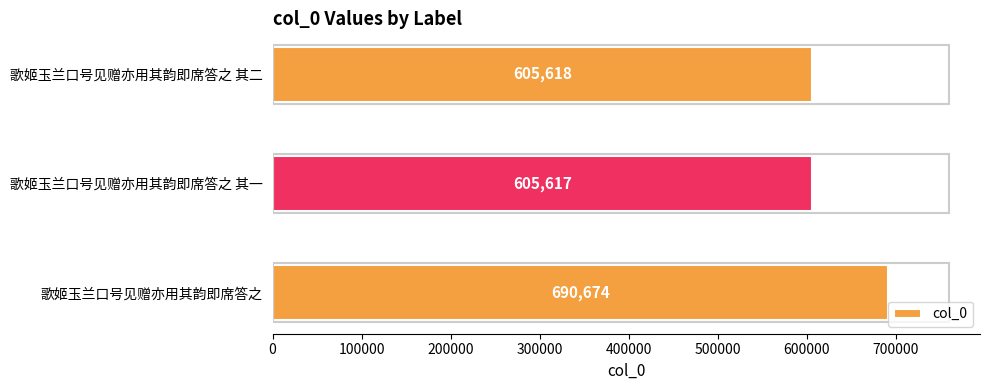

What is the change in value from 歌姬玉兰口号见赠亦用其韵即席答之 to 歌姬玉兰口号见赠亦用其韵即席答之 其一?

-85057